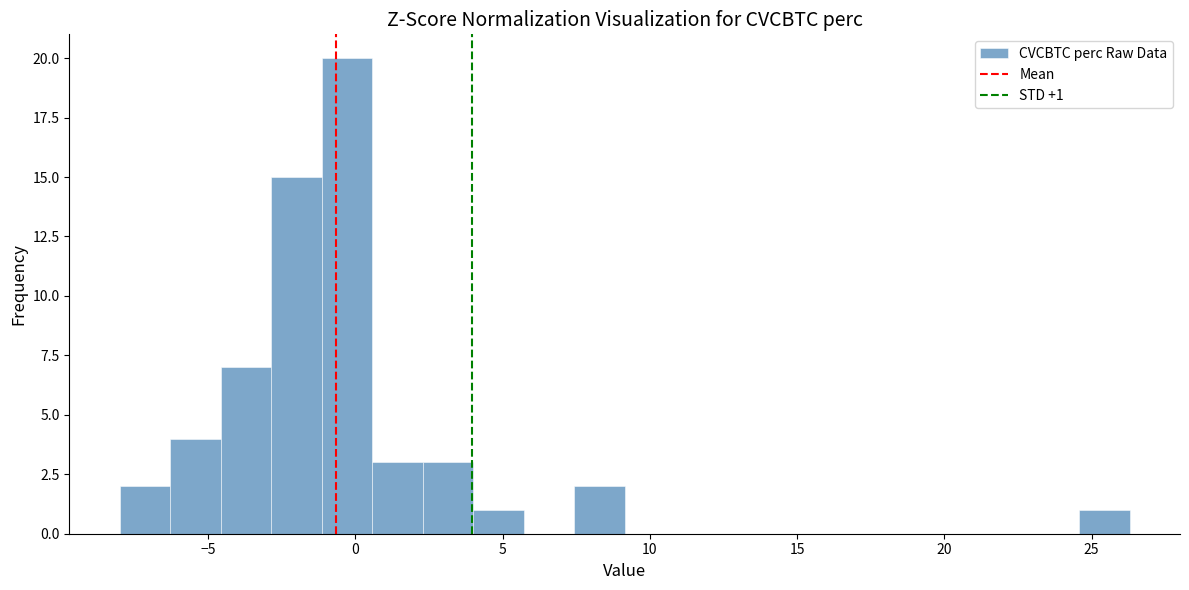

Read against the x-axis, roughly where is the centre of the tallest bar?

-0.5